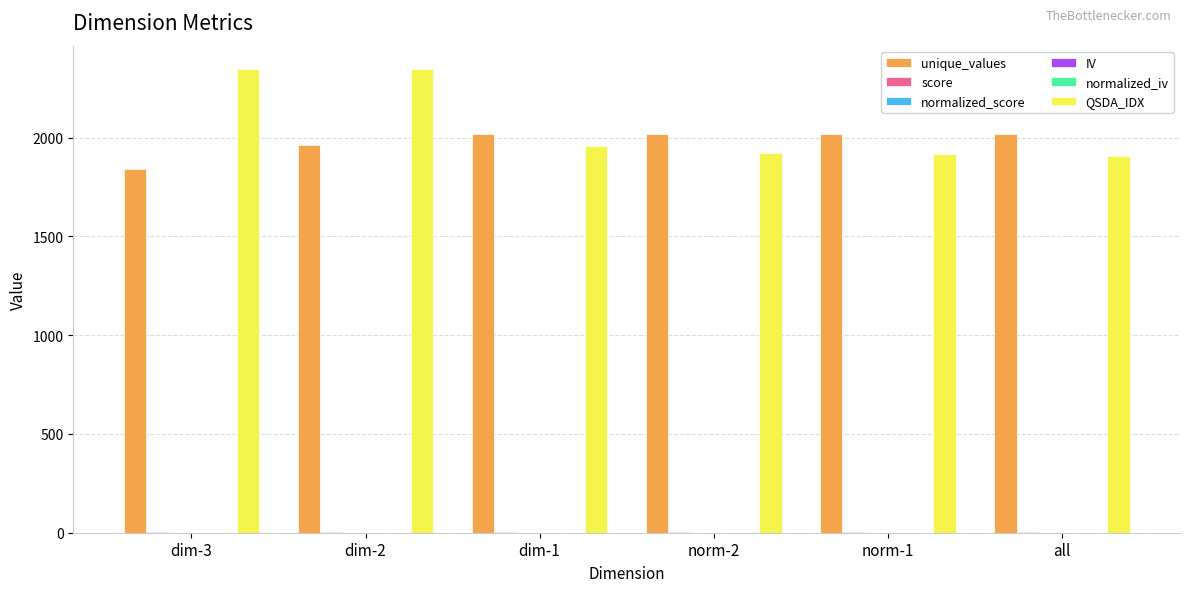

True or false: unique_values has a value of 2020.0 at all.

True